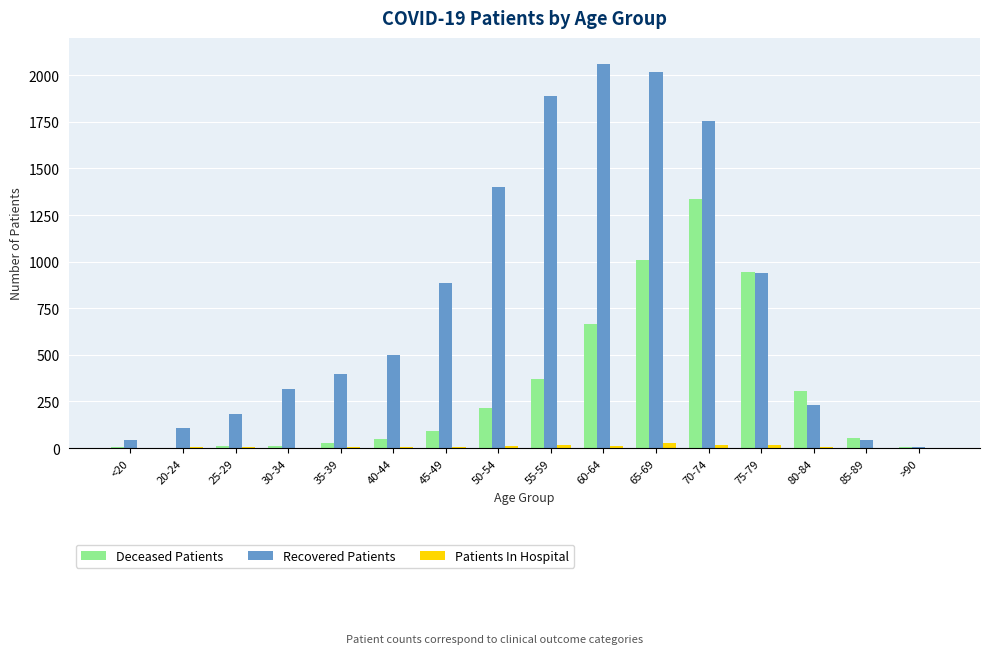

Which series changed the most between 55-59 and 80-84?

Recovered Patients